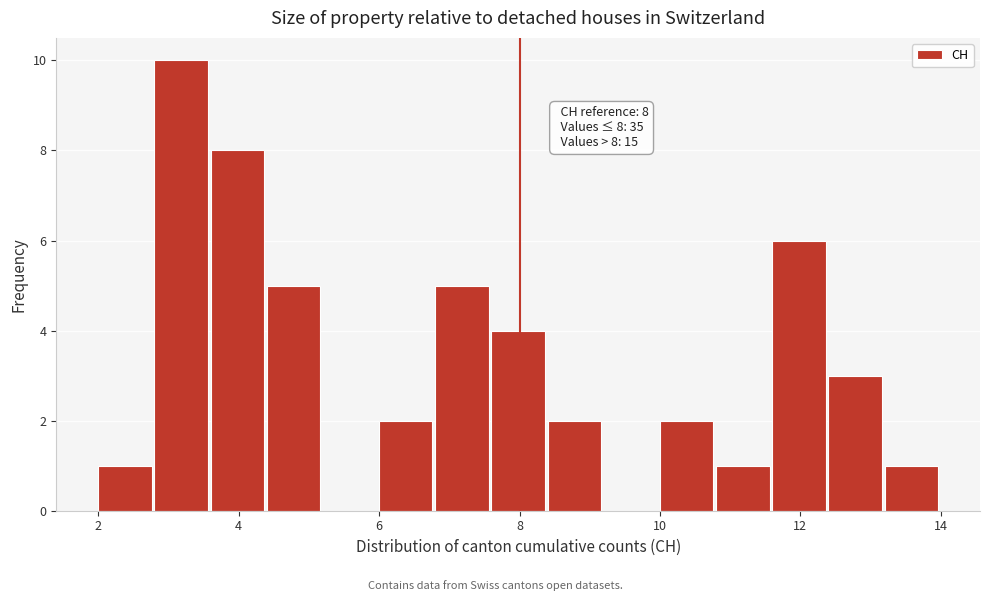

Which range on the x-axis has the tallest bar?

2.8 to 3.6